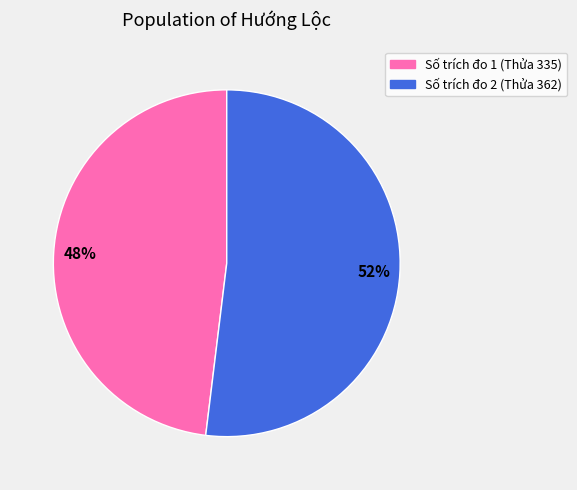

Combined, do Số trích đo 1 (Thửa 335) and Số trích đo 2 (Thửa 362) account for over 50%?

Yes